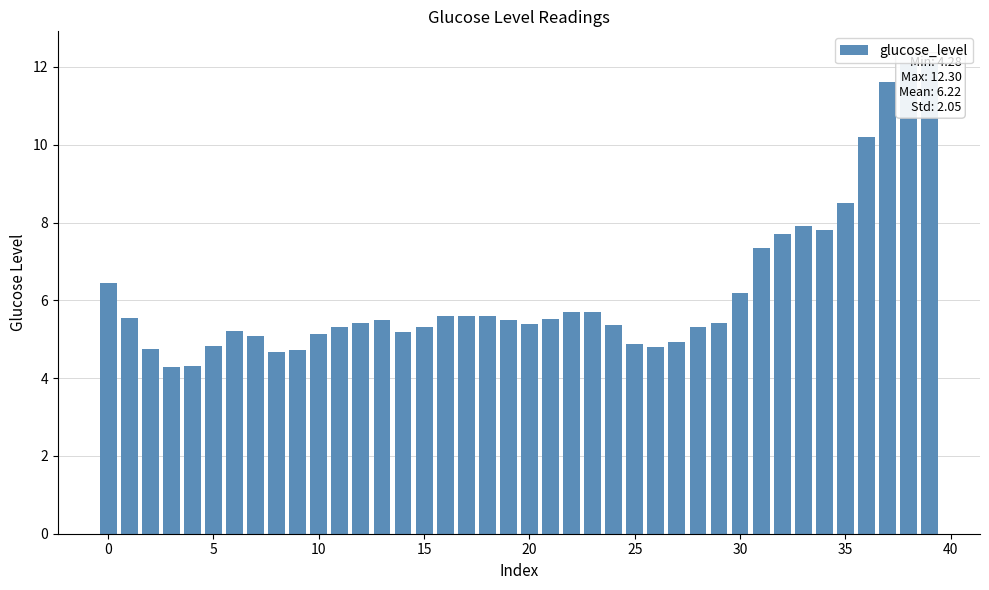

What is the sum of all values?

248.8